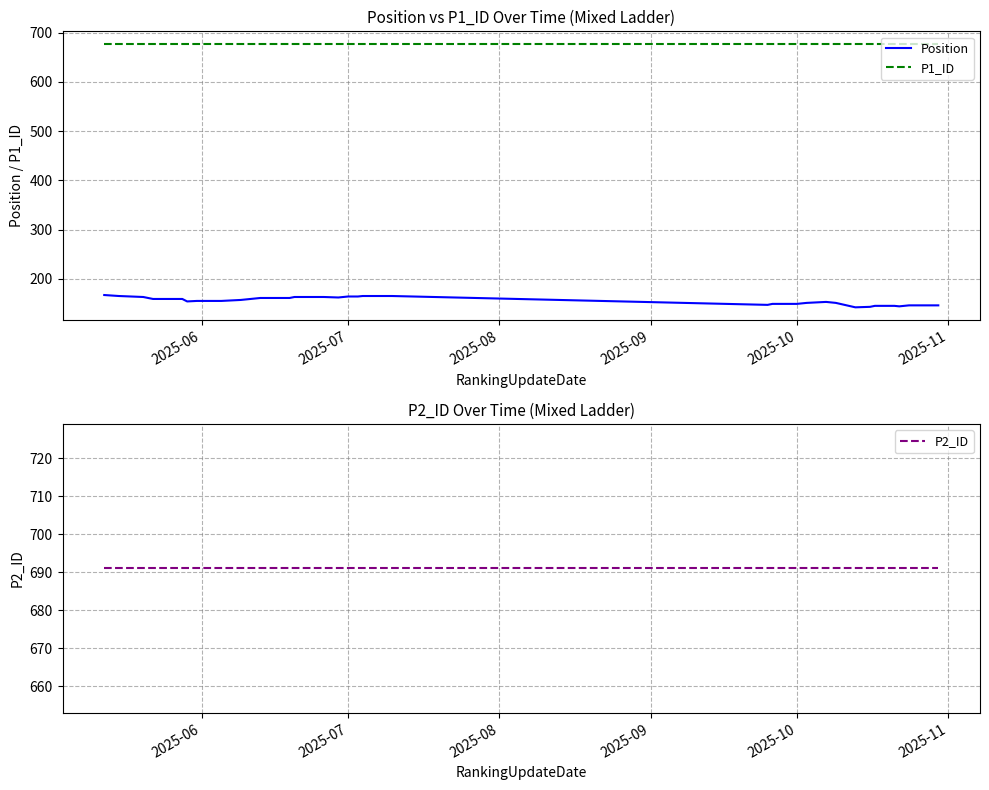

Which category has the highest value in the P2_ID series?

2025-06